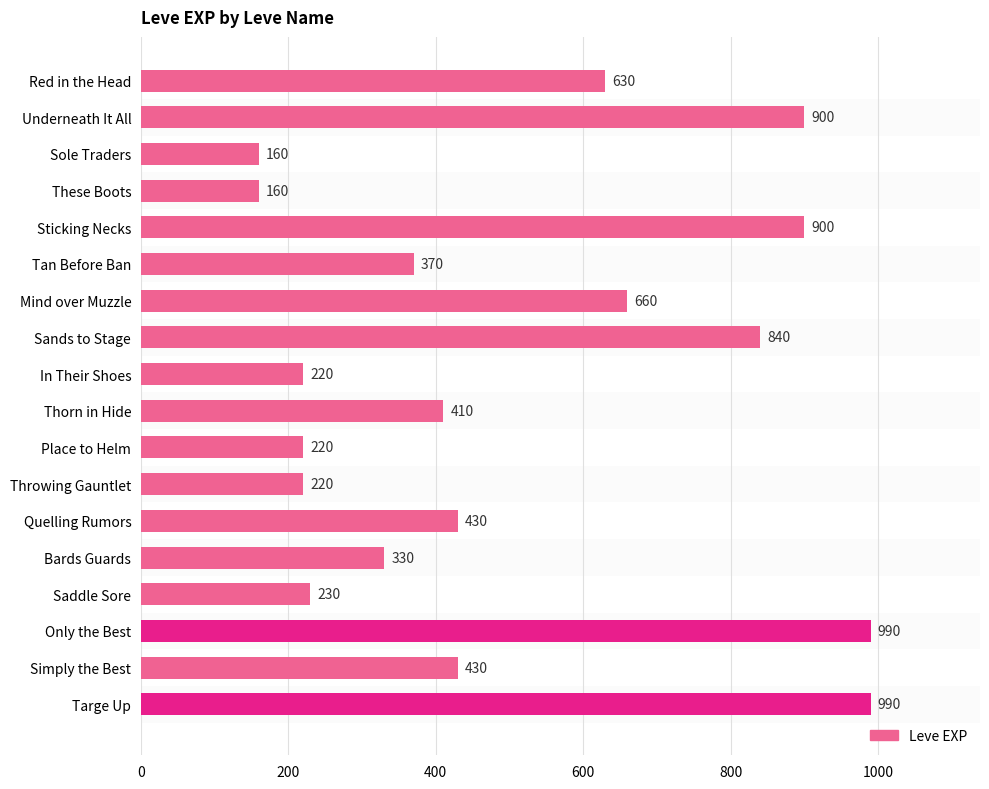

What is the difference between the second highest and second lowest values?

830